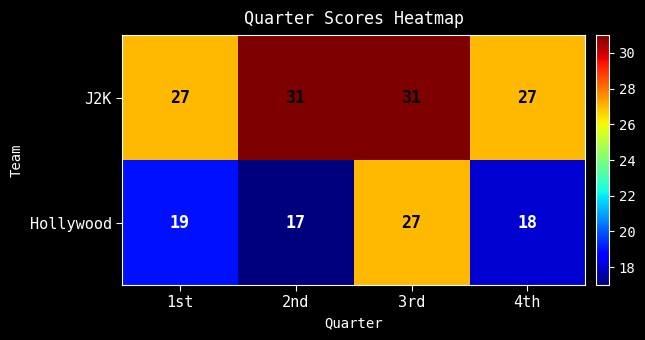

Reading left to right, what are all the values shown in this chart?

J2K: 1st=27	2nd=31	3rd=31	4th=27
Hollywood: 1st=19	2nd=17	3rd=27	4th=18